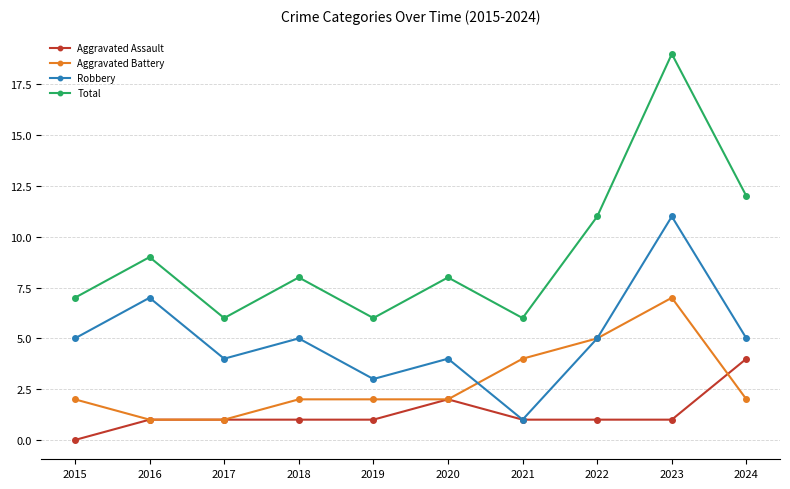

Which series has the largest total across all categories?

Total